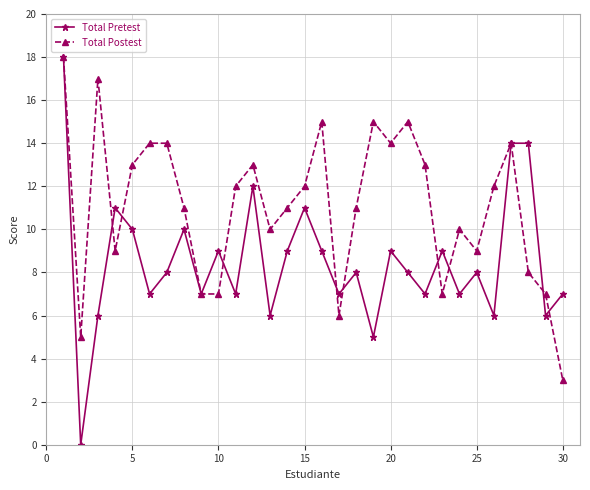

Which series has the widest spread of values?

Total Pretest